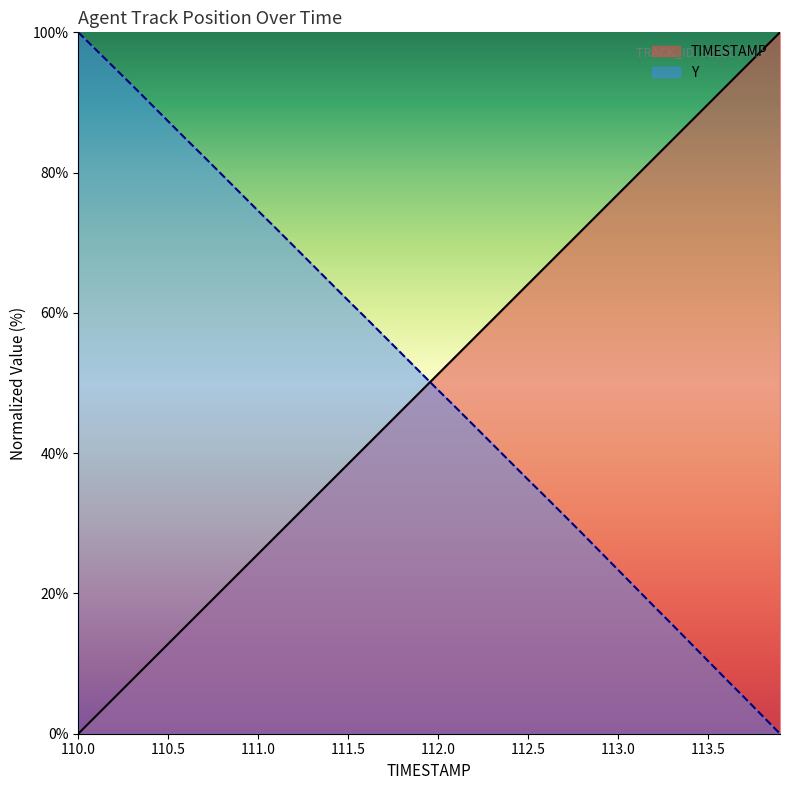

How many lines are shown in the chart?

2